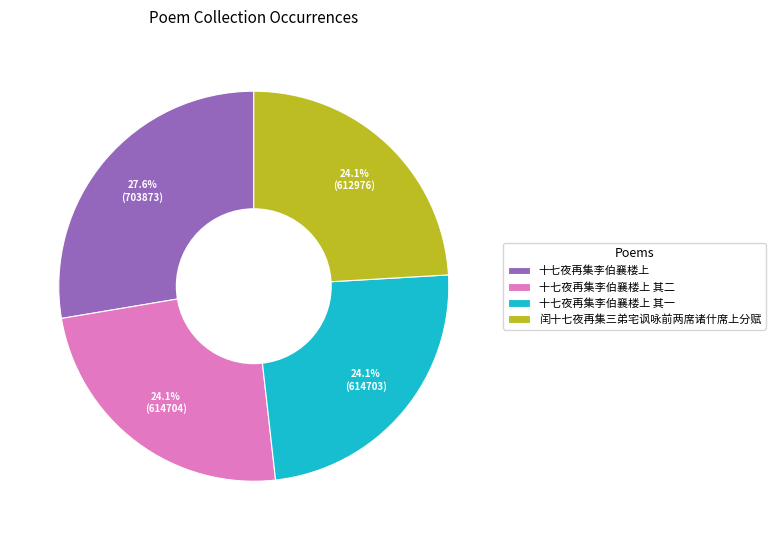

How many slices are in this pie chart?

4